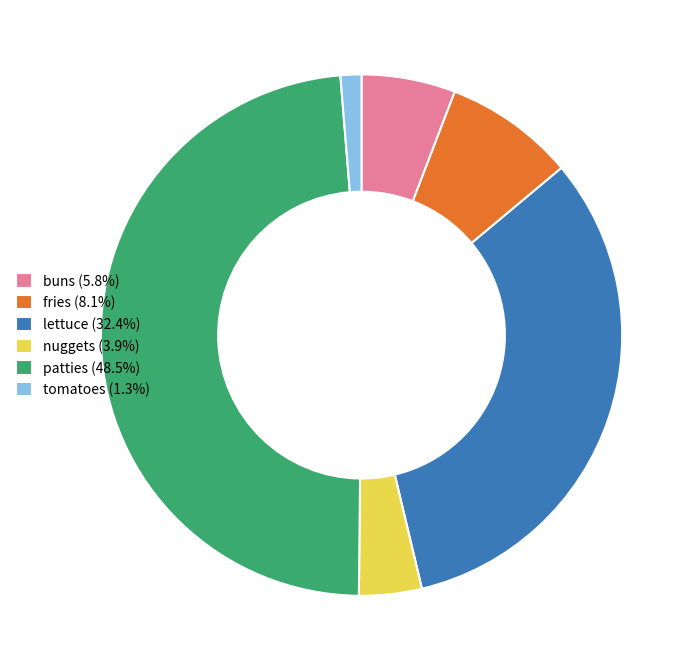

Is the sum of fries and tomatoes greater than half?

No